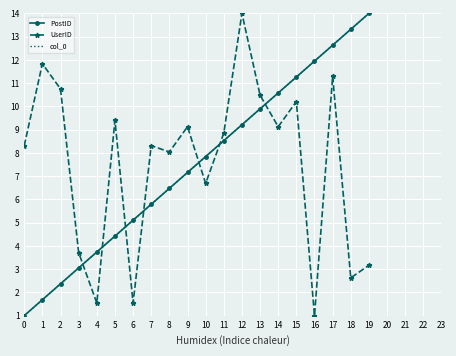

True or false: PostID and col_0 intersect in this chart.

False